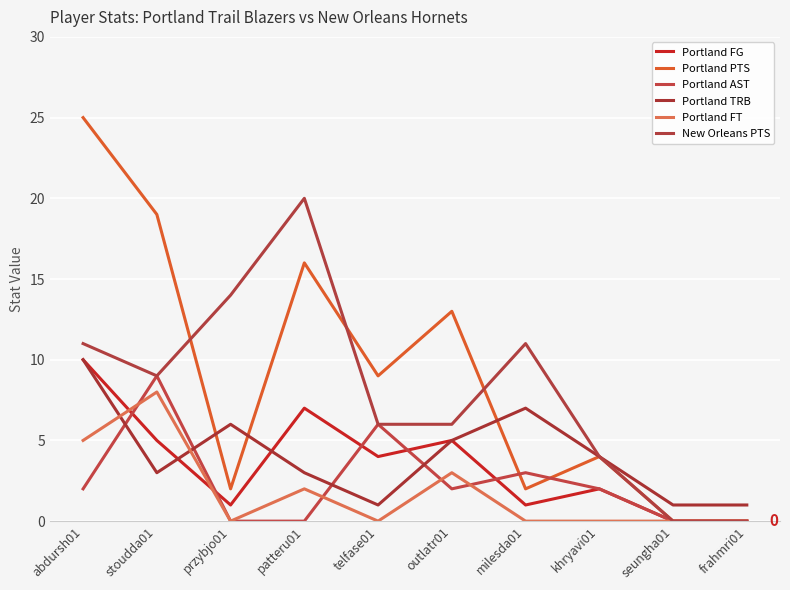

What is the spread (max minus min) of values at milesda01?

11